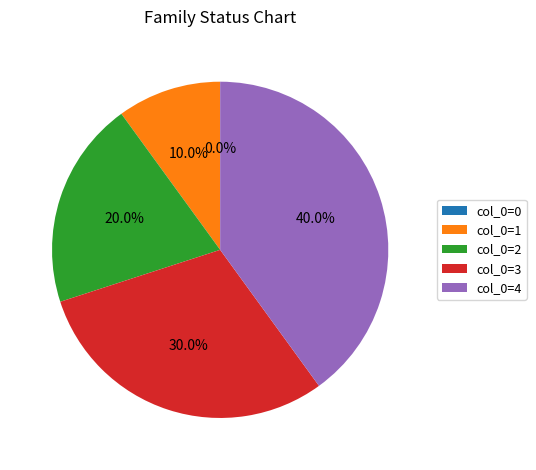

To the nearest percent, what is the average slice percentage?

20%